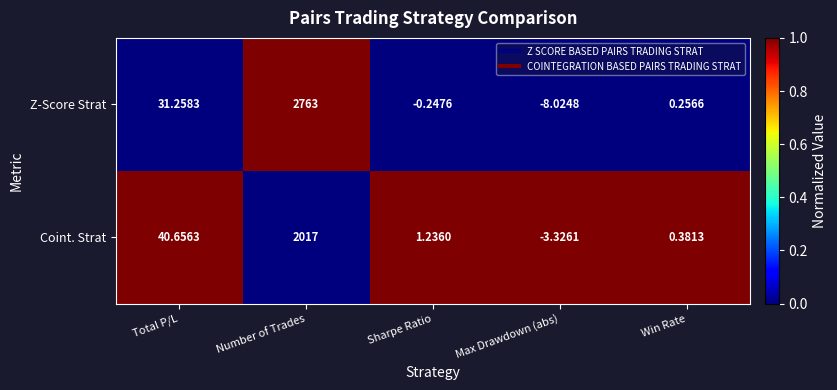

At which label is Coint. Strat closest to 1006?

Total P/L